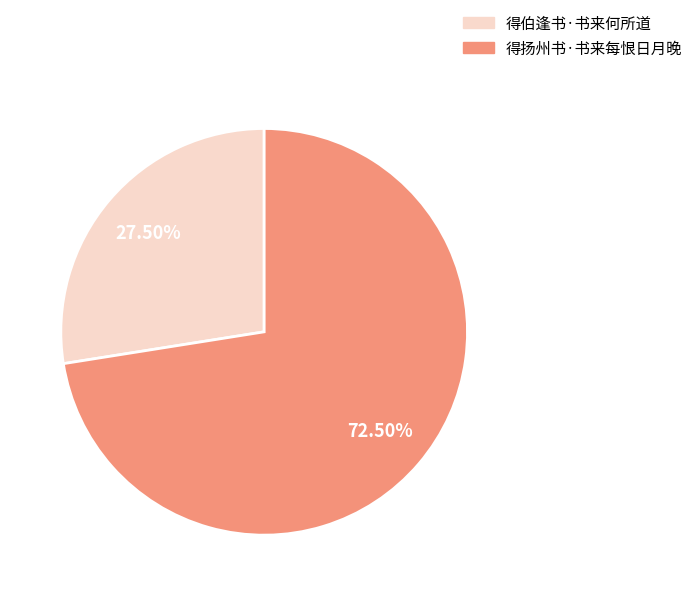

Rank the categories by value from lowest to highest.

得伯逢书·书来何所道, 得扬州书·书来每恨日月晚